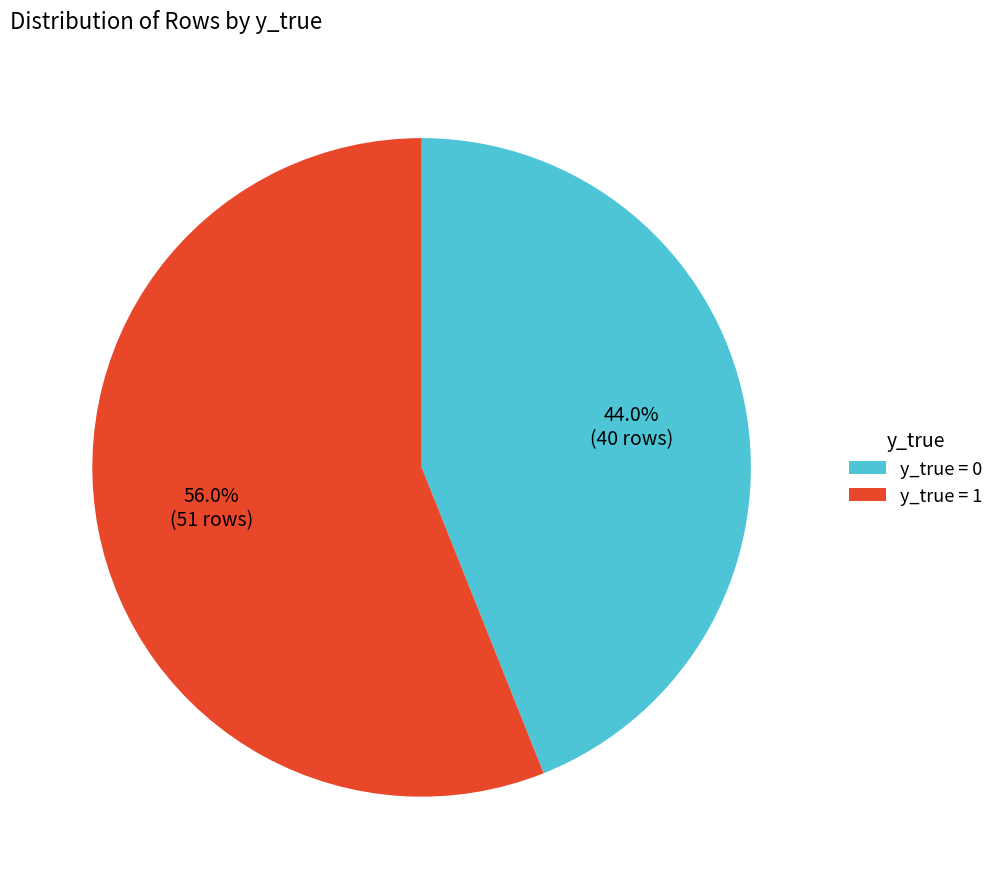

Count the number of slices in the pie.

2